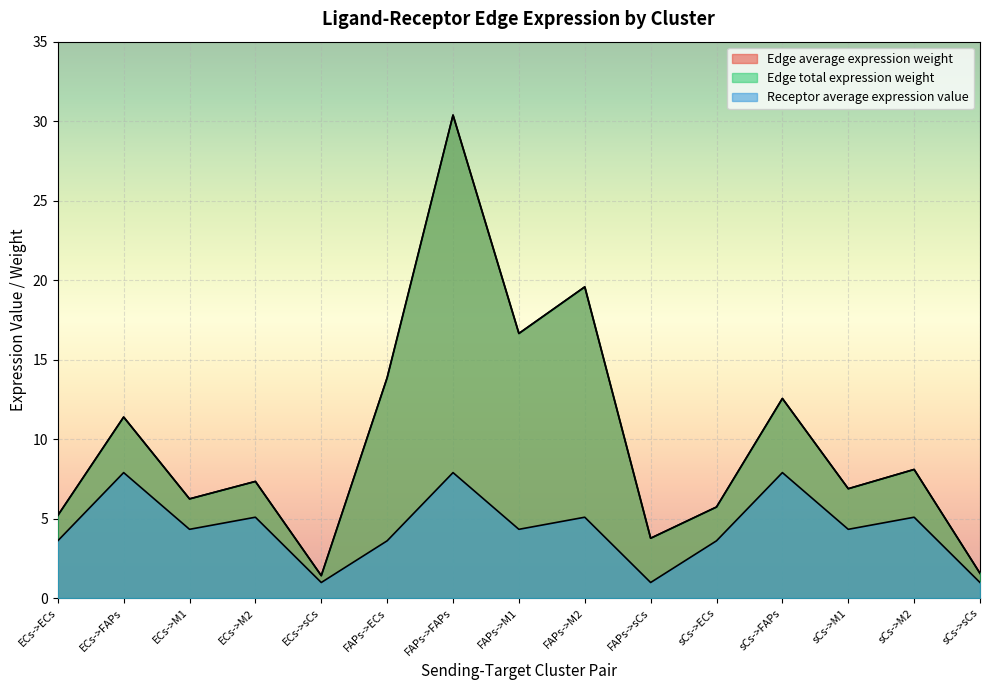

Where does the Edge total expression weight series first go above 7?

ECs->FAPs